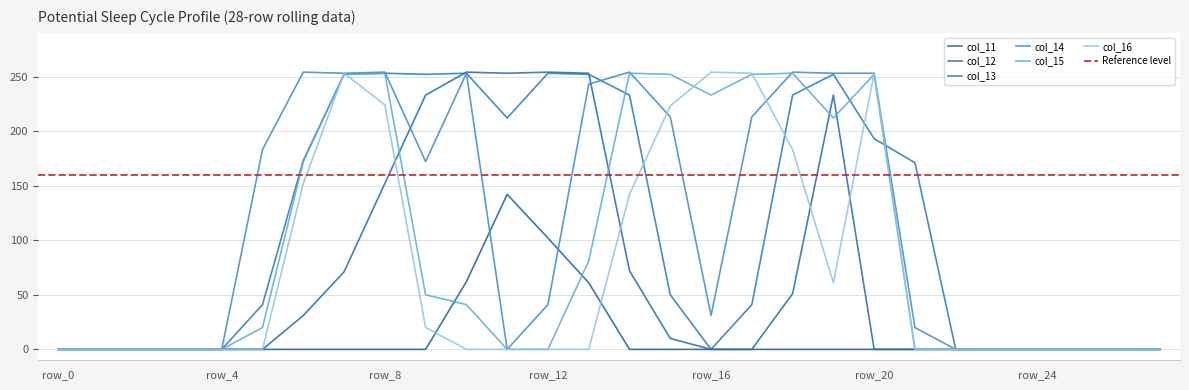

What is the approximate value of col_15 at row_7, to the nearest 50?

250